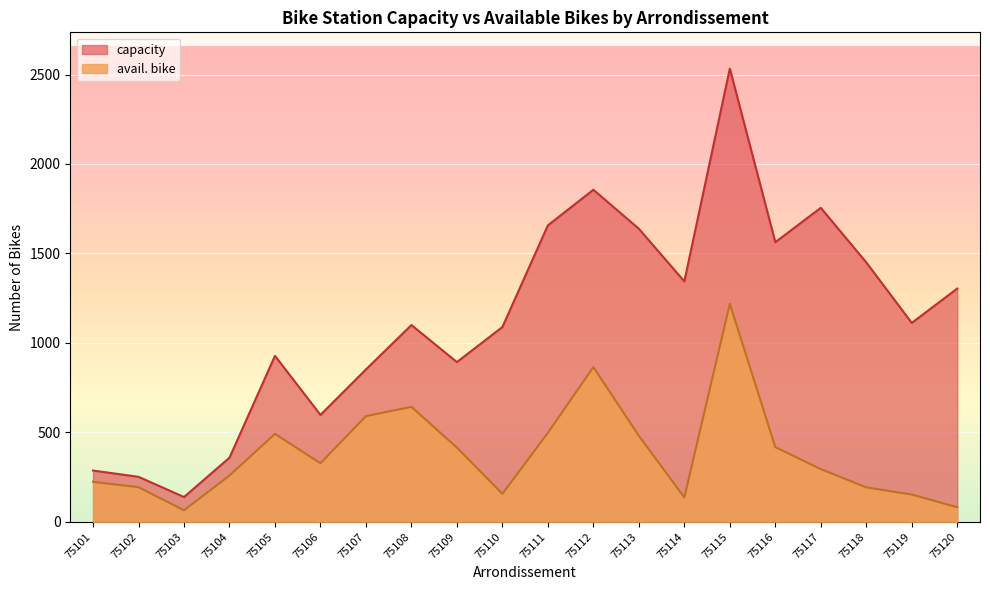

What is the value of the capacity point at the 17th from the left?

1755